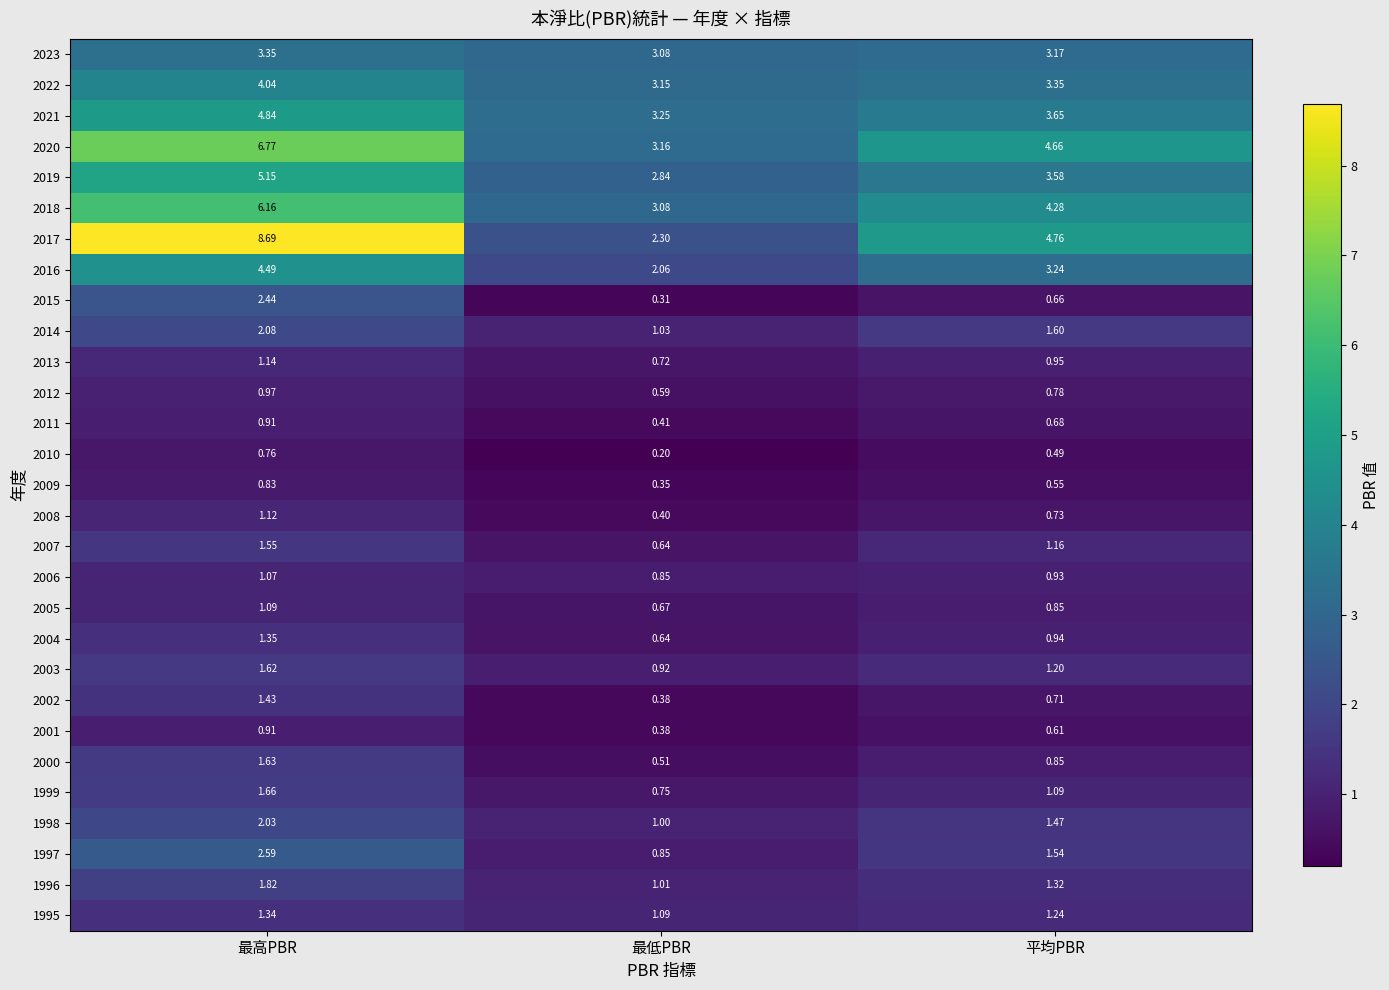

How many series are shown in this chart?

29